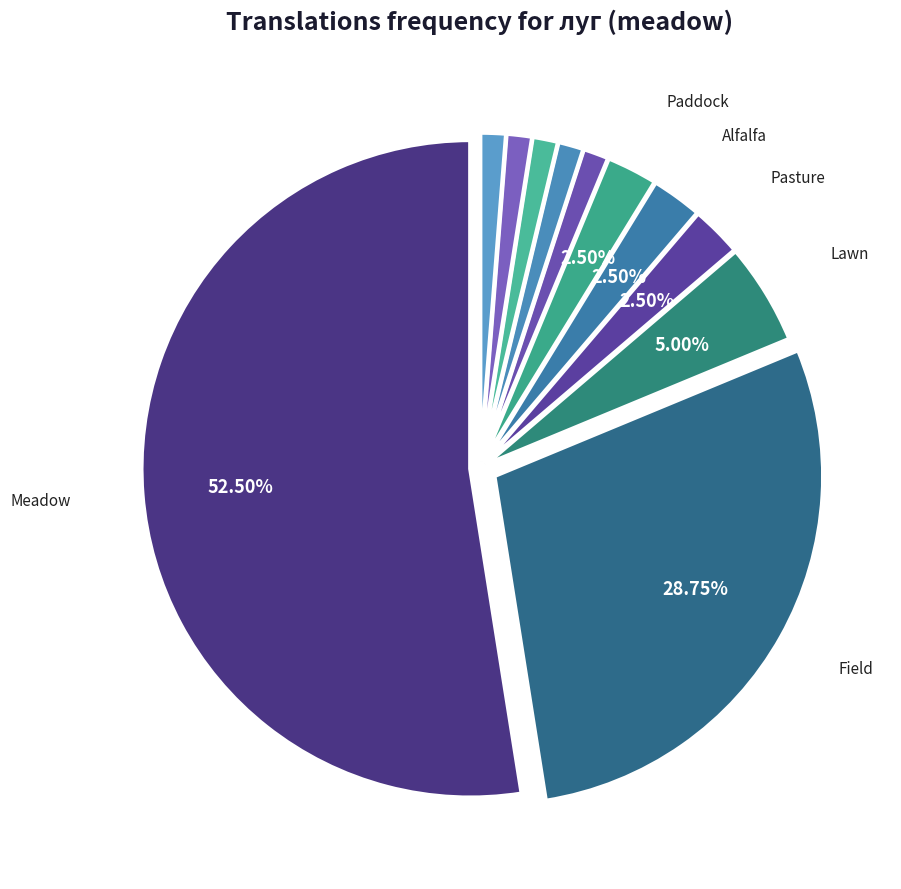

How many slices are in this pie chart?

11